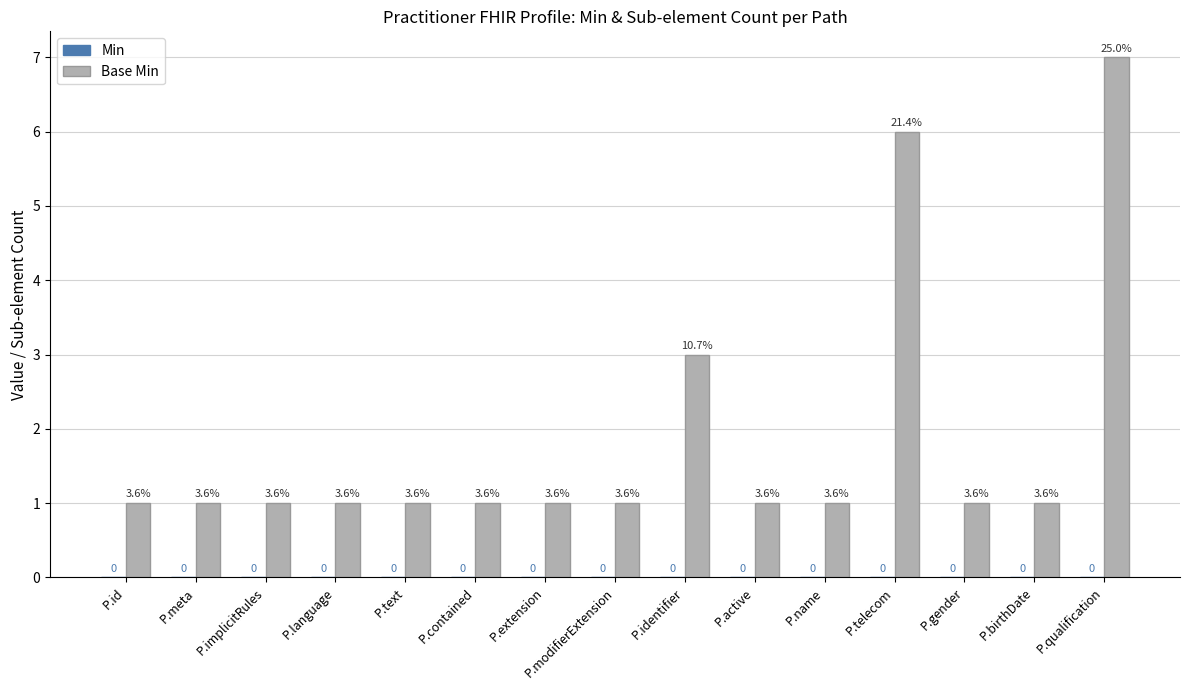

How many bars are there in total?

15